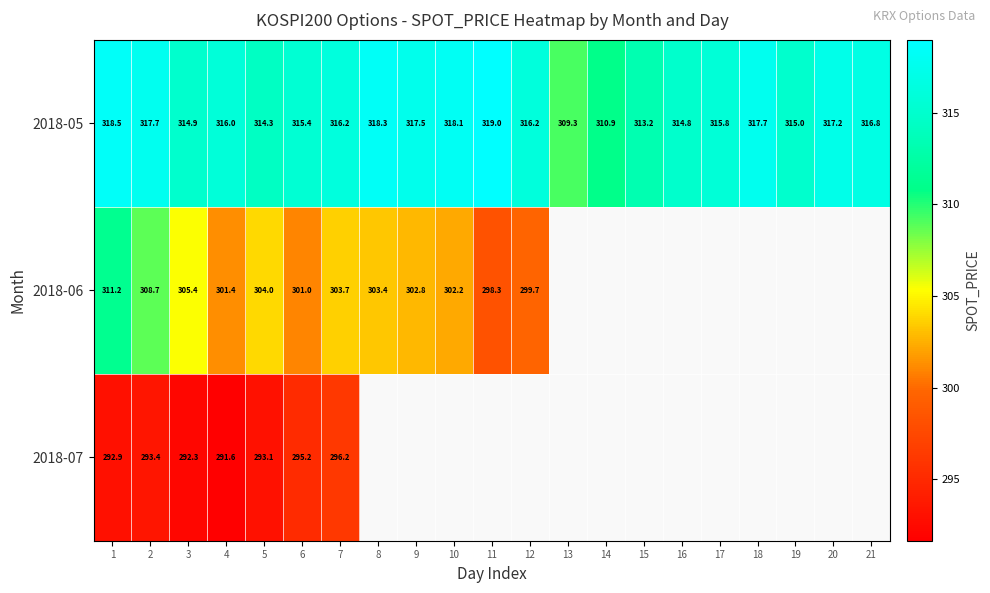

Is the value of 2018-05 at 7 greater than the value of 2018-07 at 3?

Yes